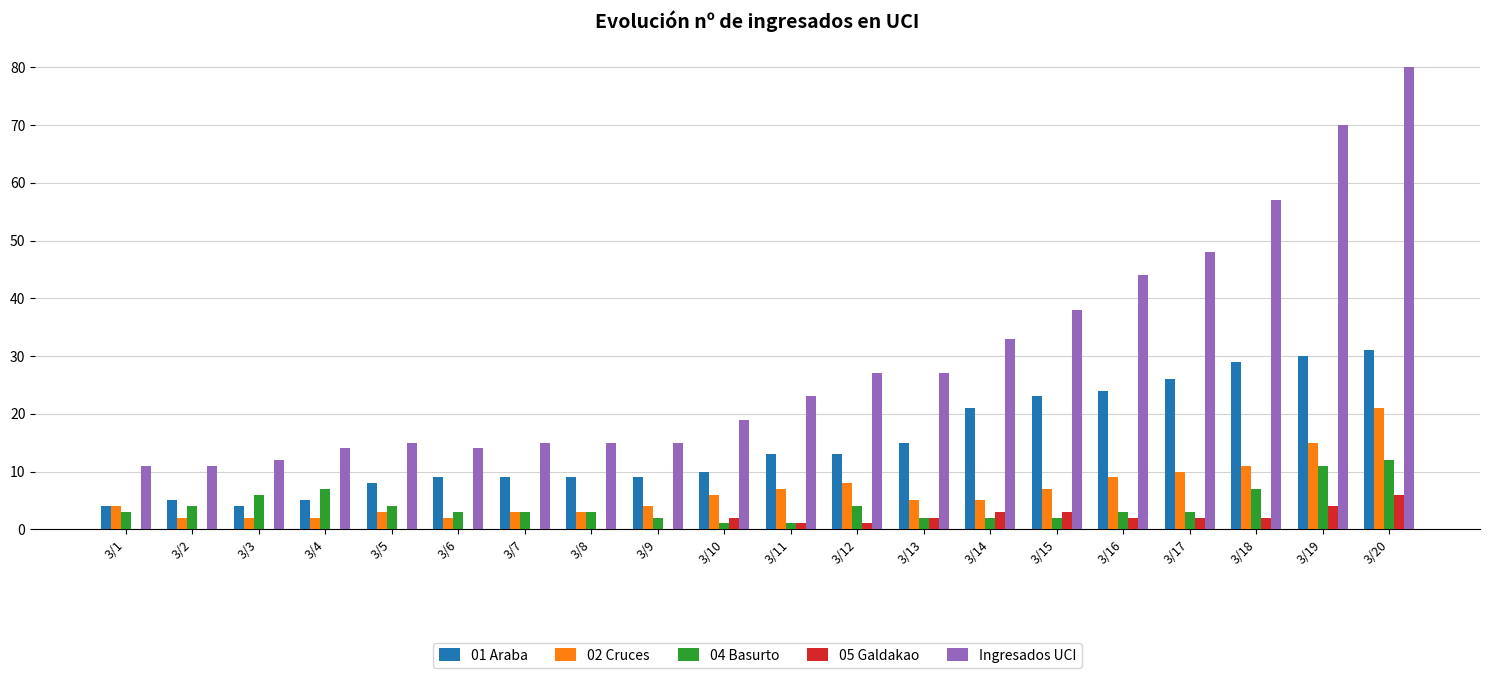

How many groups of bars are there?

20